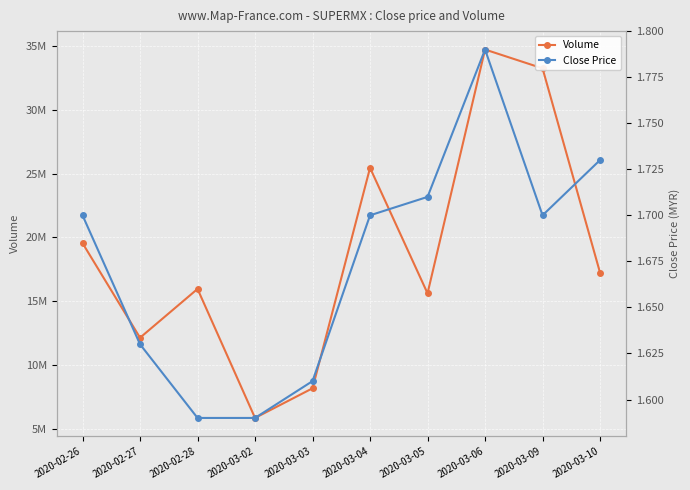

At which category is the sum across all series the highest?

2020-03-06